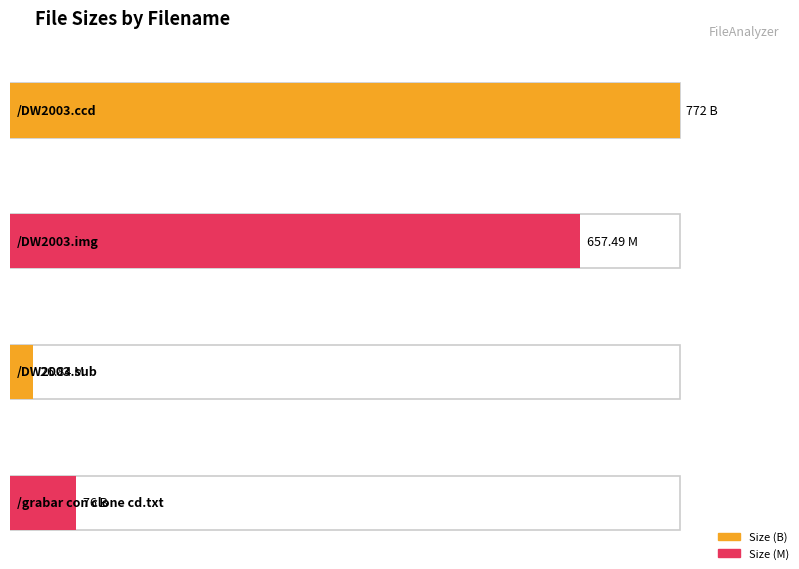

What is the label of the 2nd bar from the left?

/DW2003.img